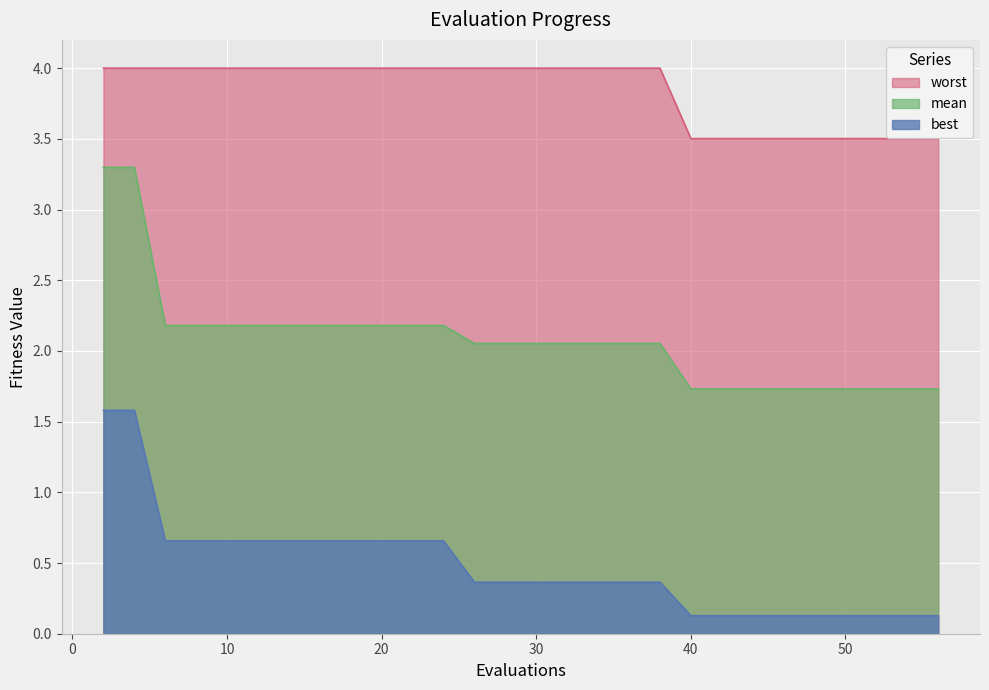

Rank the series by their maximum value, from highest to lowest.

worst, mean, best